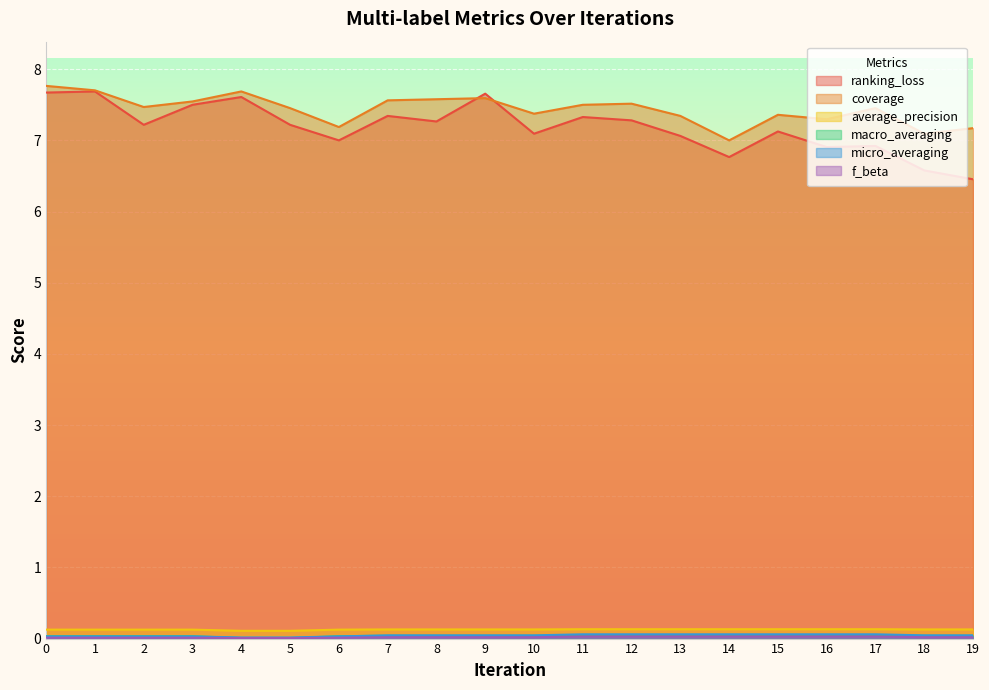

After their last crossing, which series has the higher values: f_beta or macro_averaging?

macro_averaging